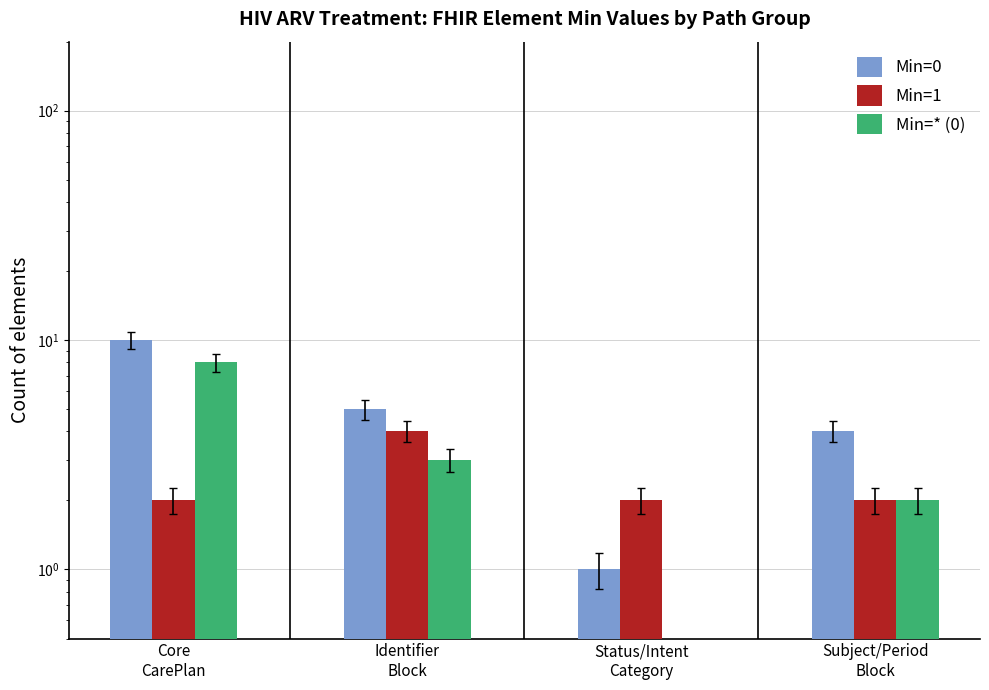

What is the label of the 3rd bar from the right?

Identifier
Block